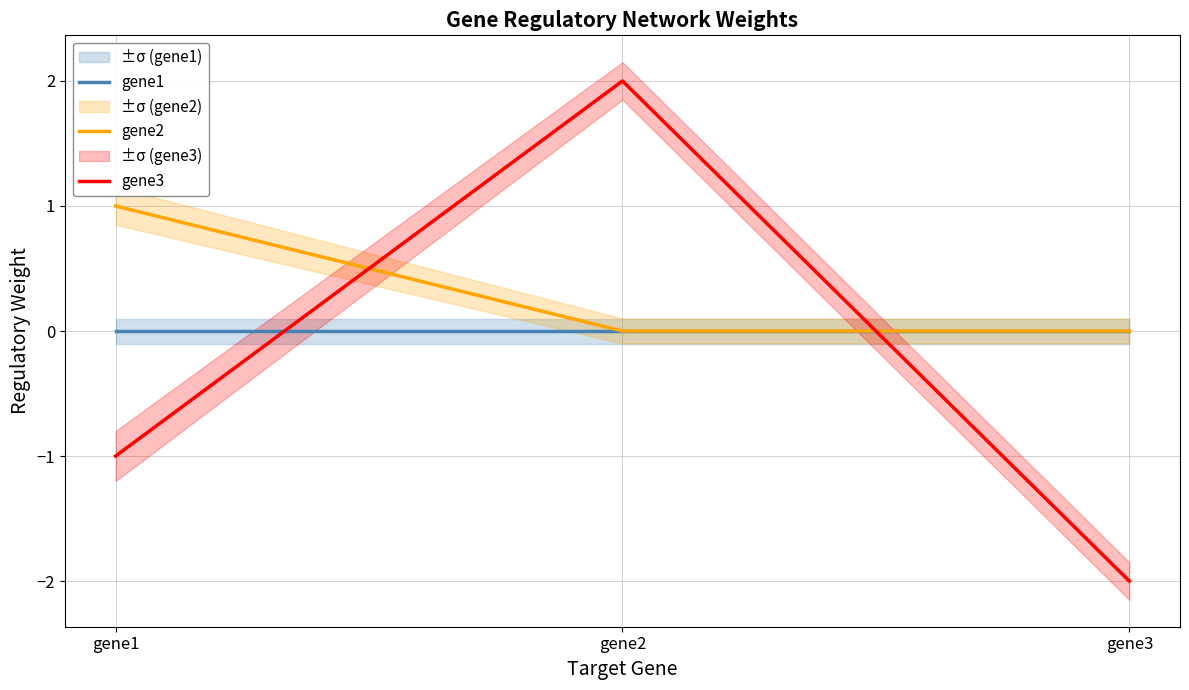

How many lines are shown in the chart?

3